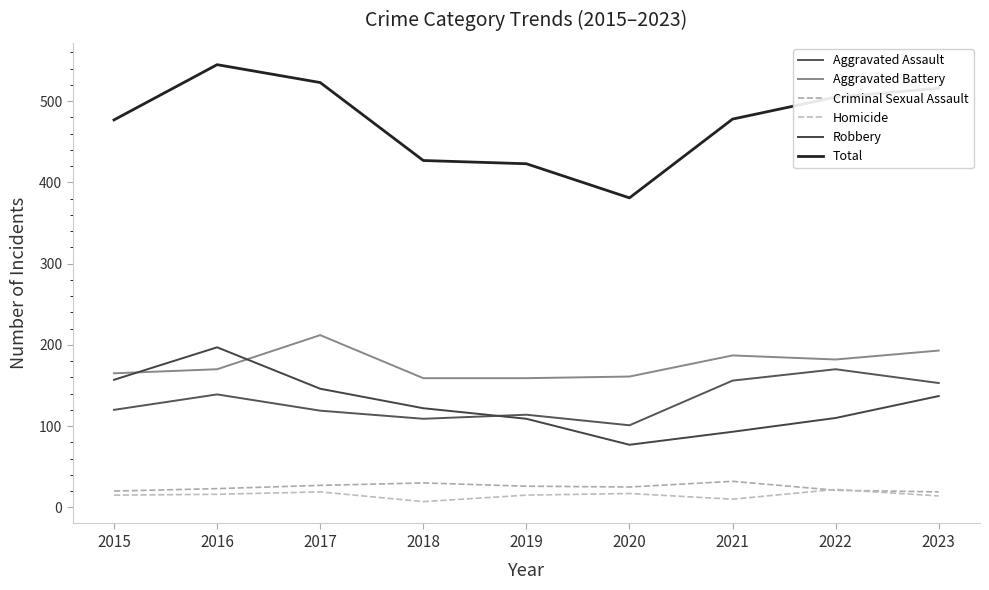

Rank the series at 2018 from highest to lowest value.

Total, Aggravated Battery, Robbery, Aggravated Assault, Criminal Sexual Assault, Homicide